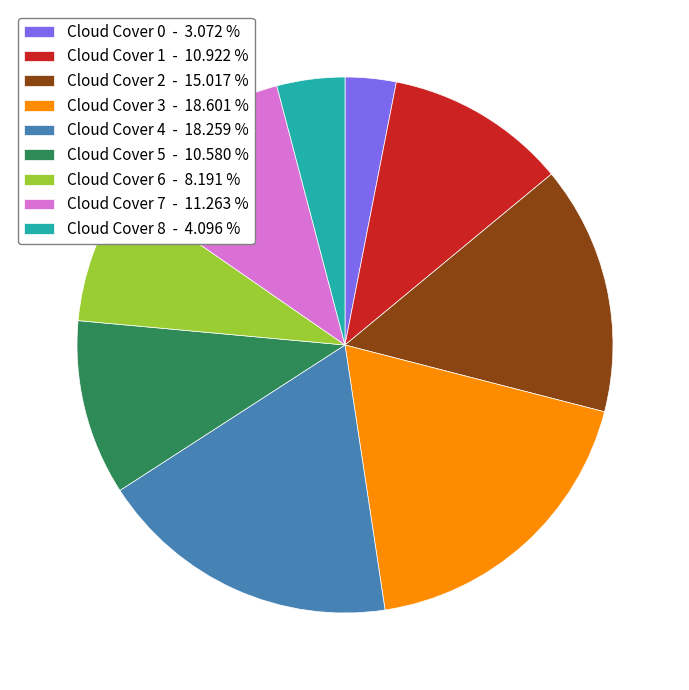

Combined, do Cloud Cover 2 - 15.017 % and Cloud Cover 4 - 18.259 % account for over 50%?

No